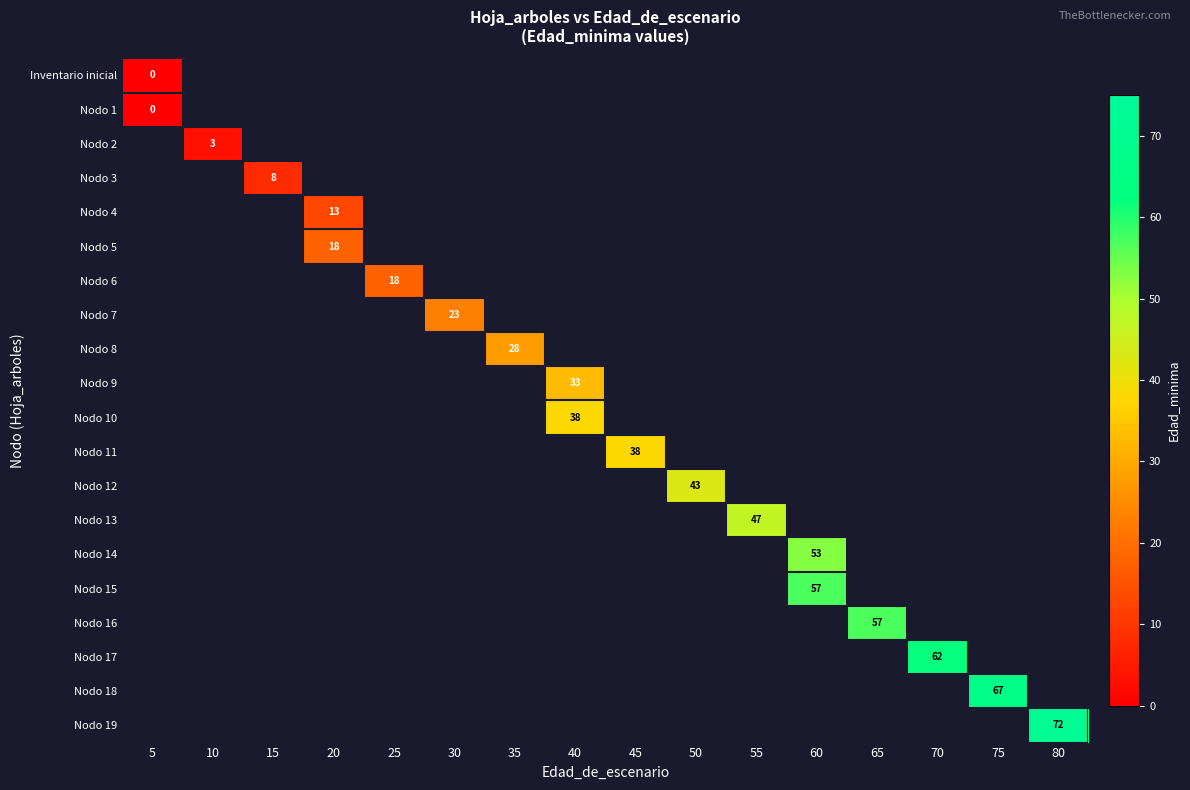

How many data points does each series have?

16